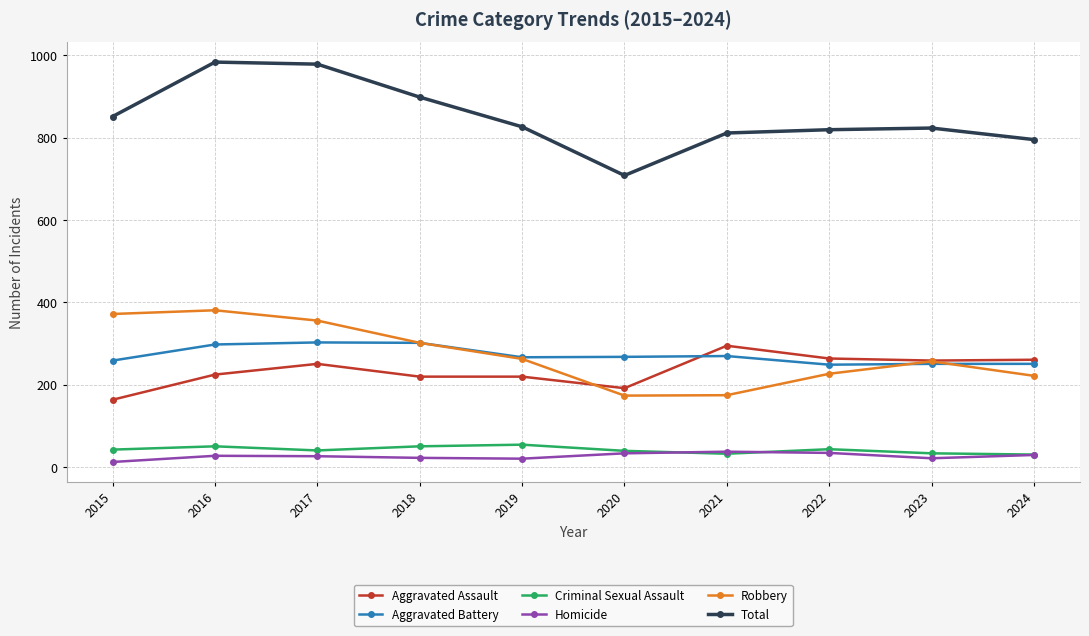

True or false: Total has more than 1 points higher than both neighbors.

True